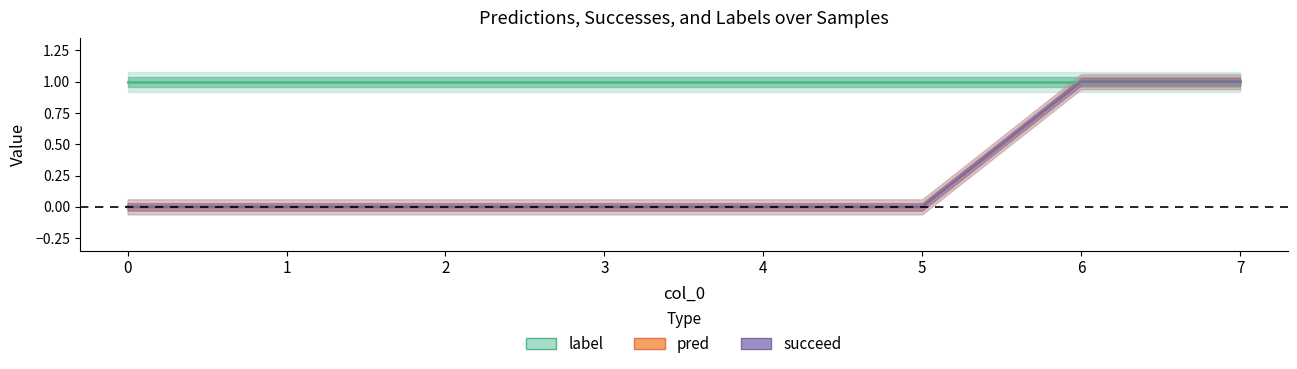

The value of succeed at 6 is 1. True or false?

True